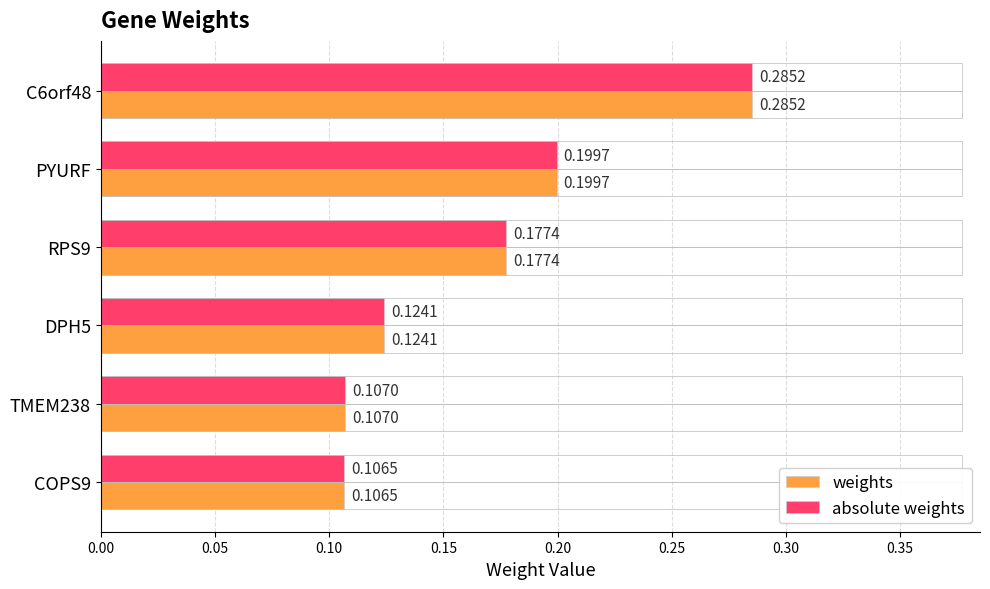

Rank the categories by absolute weights value from lowest to highest.

COPS9, TMEM238, DPH5, RPS9, PYURF, C6orf48